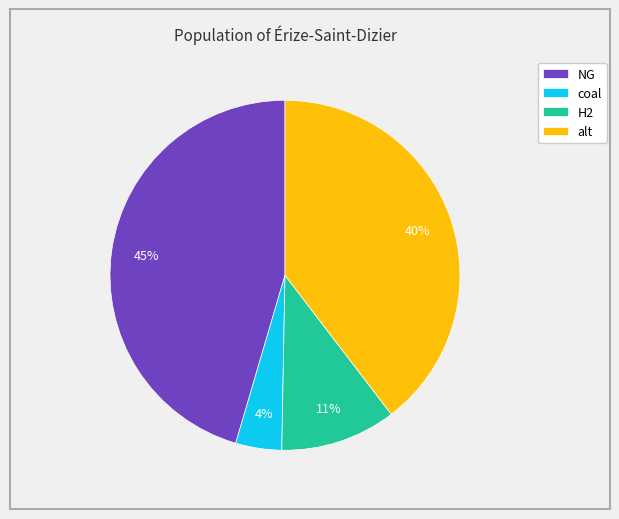

To the nearest percent, what is the average slice percentage?

25%